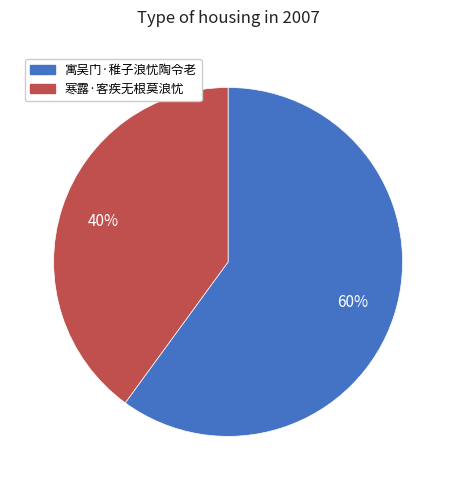

Is it true that 寒露·客疾无根莫浪忧 is 51% of the pie?

False